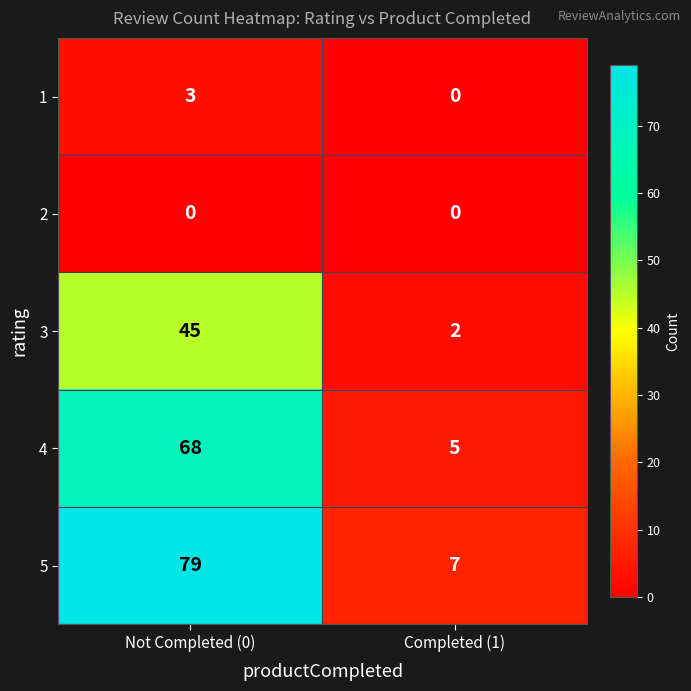

Is the value of 5 at Completed (1) greater than the value of 4 at Not Completed (0)?

No